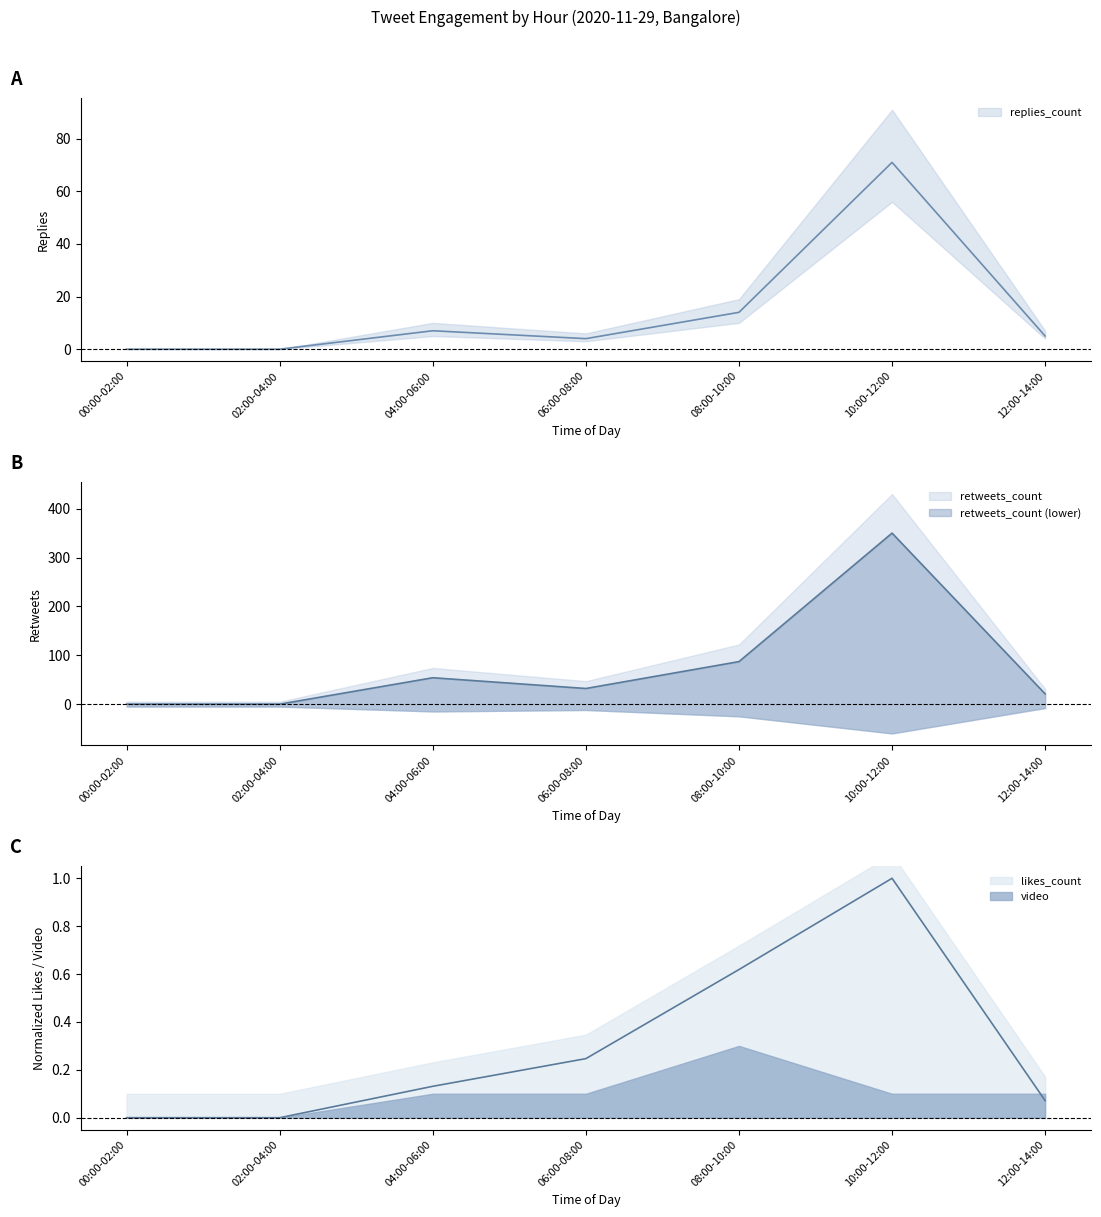

Between 02:00-04:00 and 12:00-14:00, which series saw the biggest shift?

retweets_count